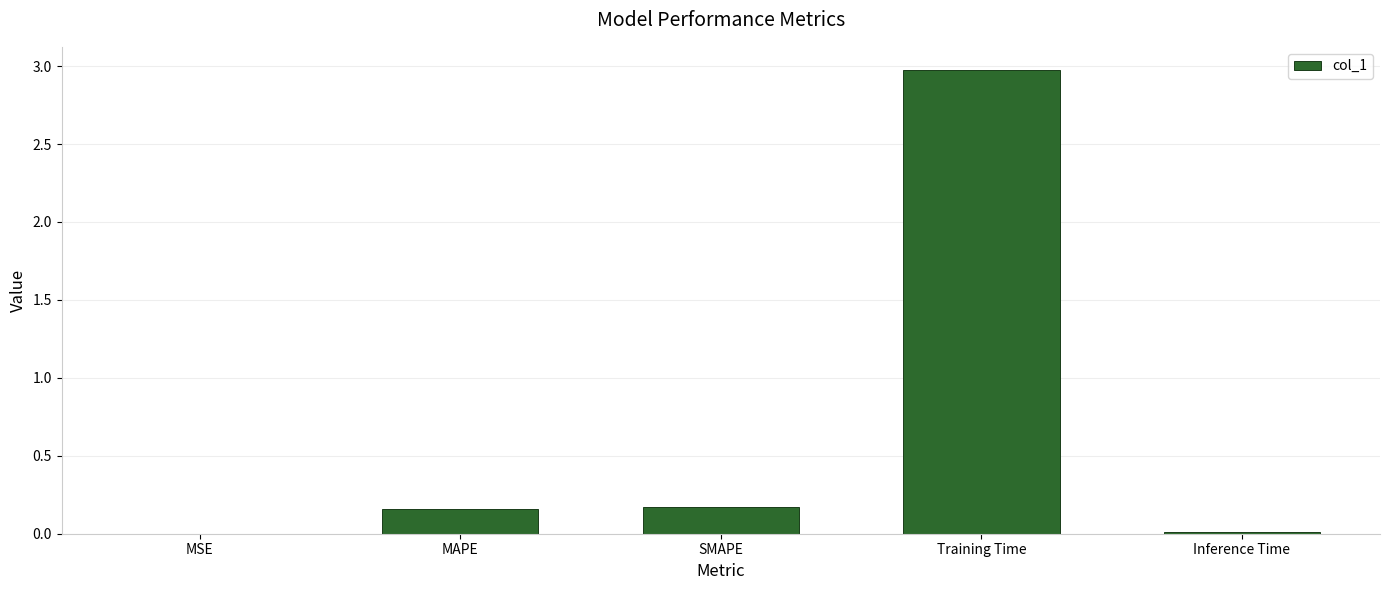

Are the bars horizontal?

No